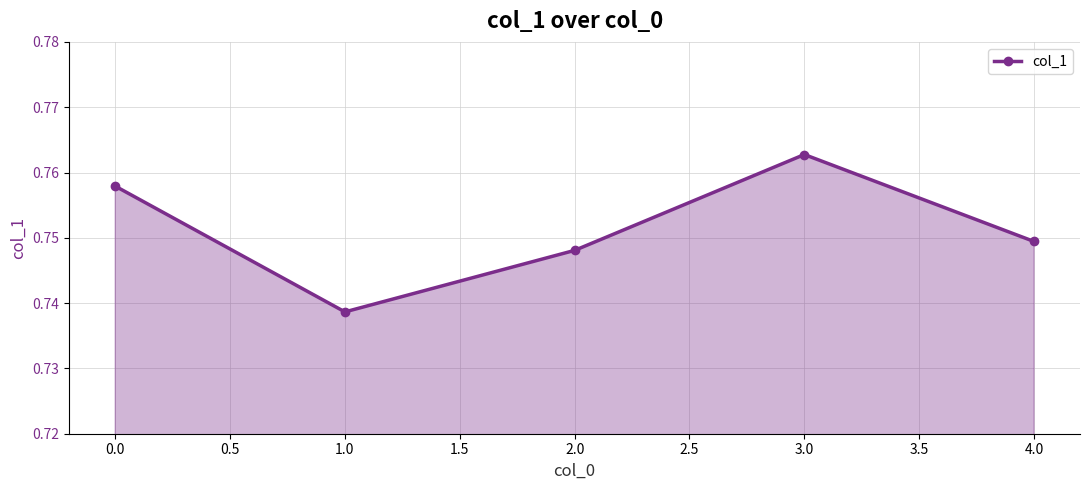

Rank the categories by value from highest to lowest.

3.0, 0.0, 4.0, 2.0, 1.0